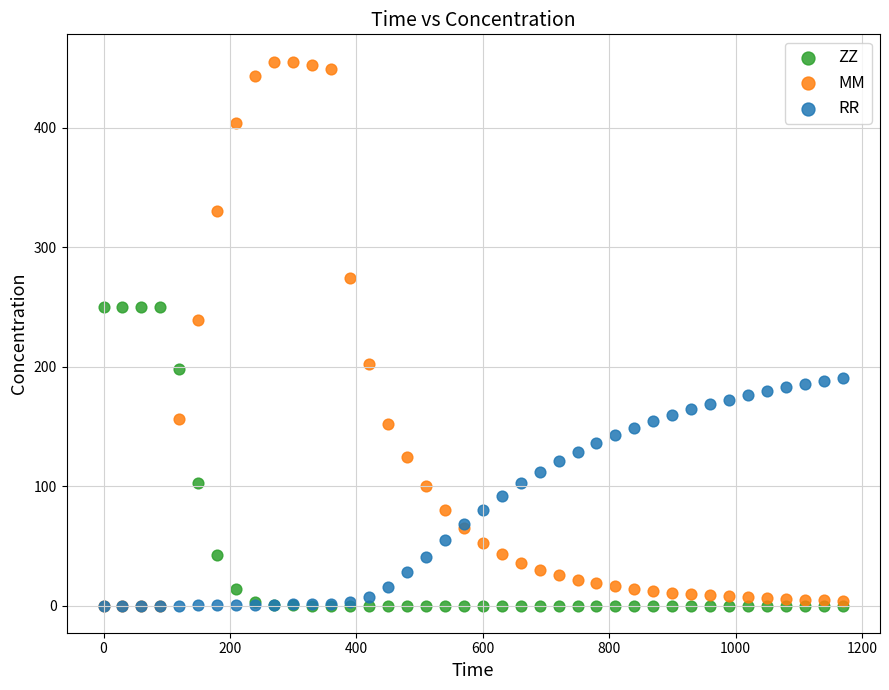

Across all series, what Y value is closest to 227?

238.9